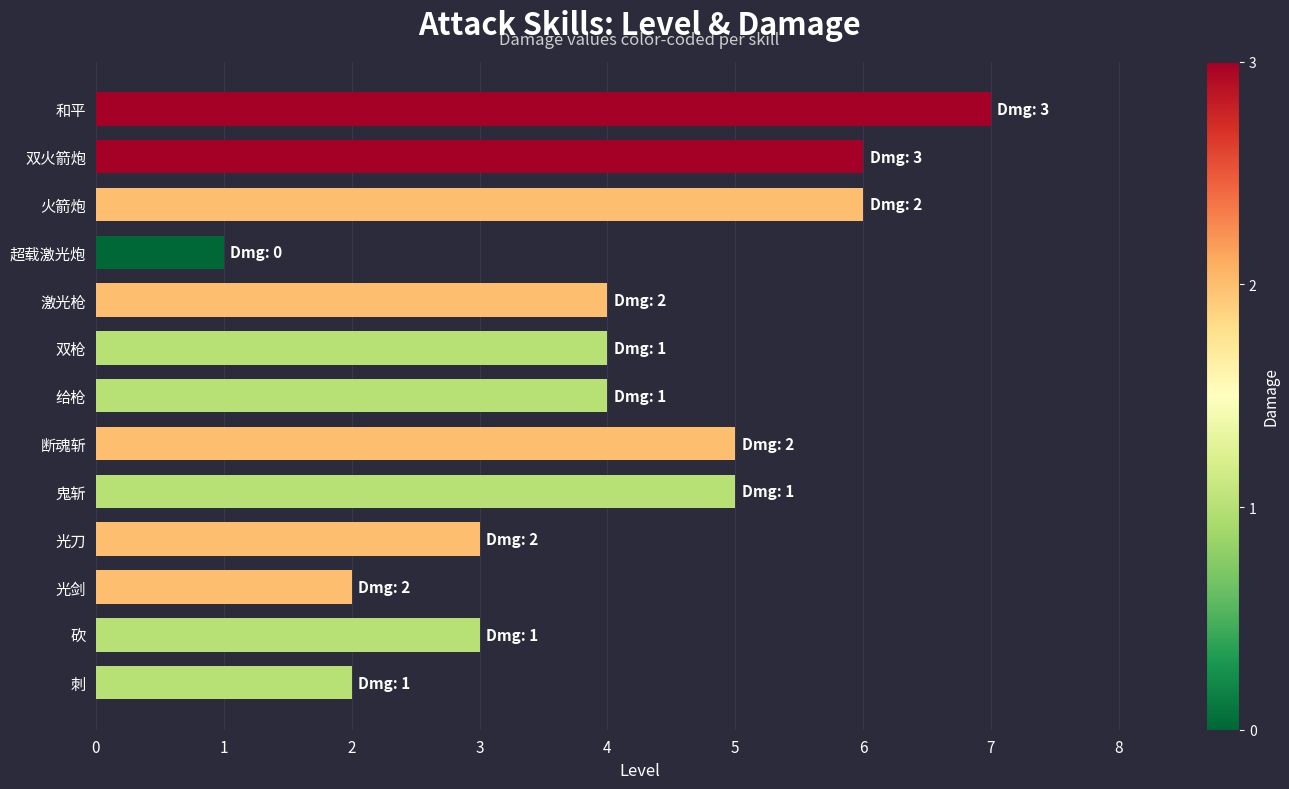

What is the maximum value shown in the chart?

7